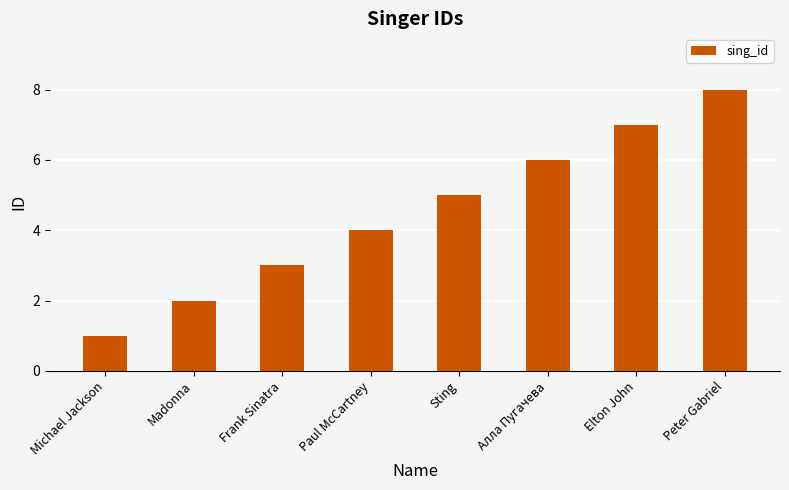

Between Frank Sinatra and Elton John, which is larger?

Elton John